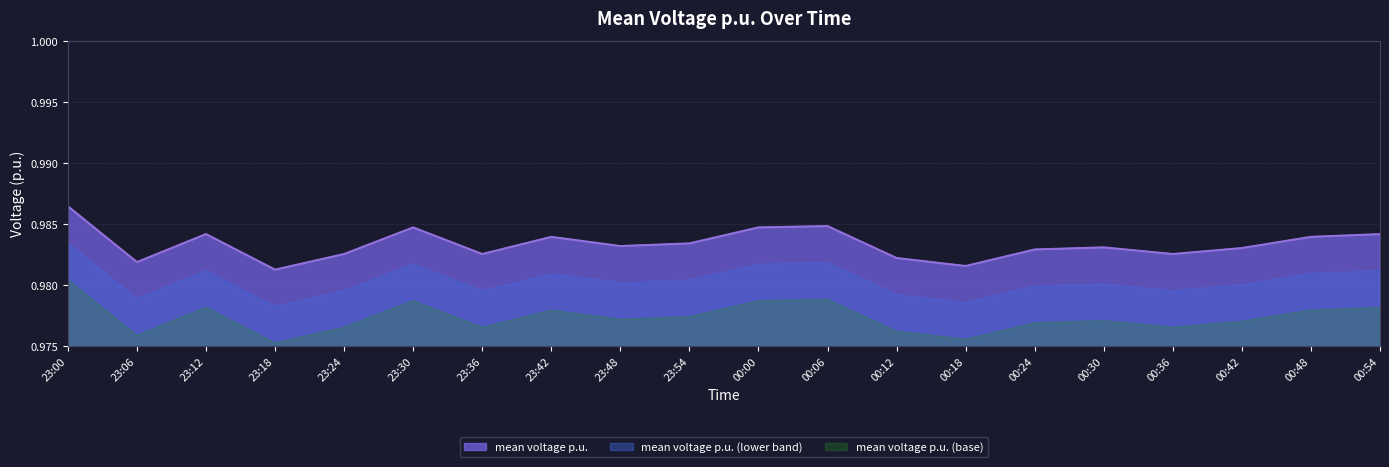

What is the value of the 18th point from the left?

1.0